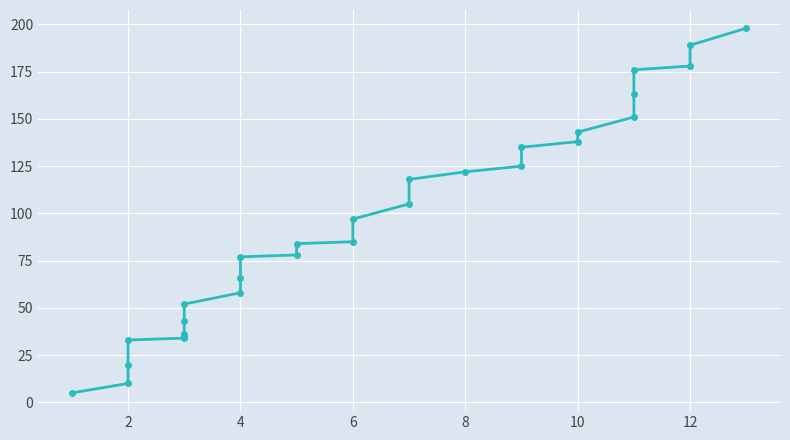

Between 12 and 4, which is larger?

12